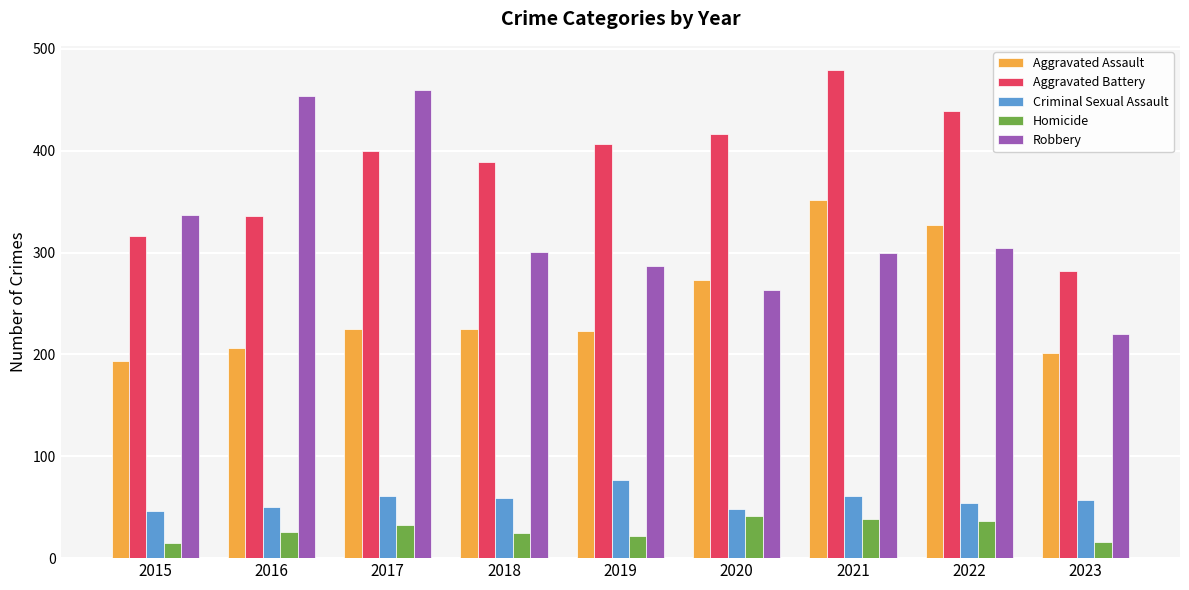

Which series has the widest spread of values?

Robbery